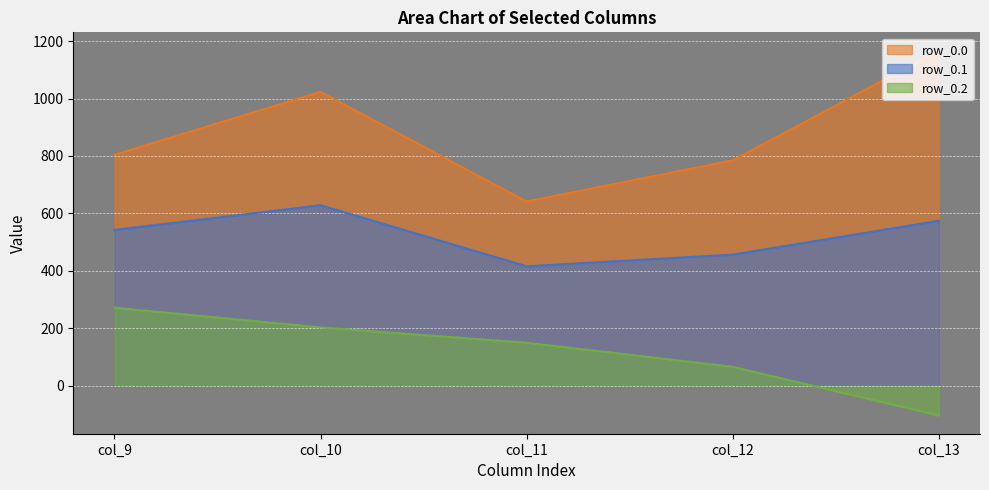

What is the lowest value of the row_0.1 series?

415.4